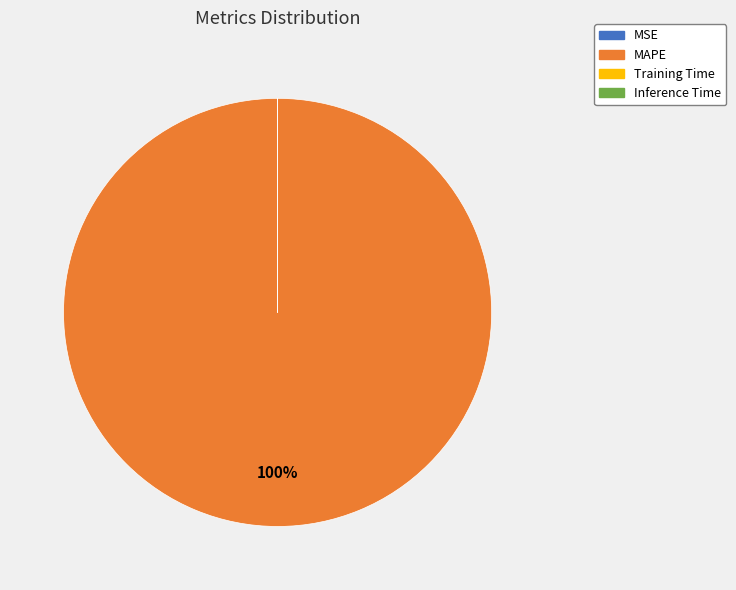

To the nearest percent, what portion does MAPE represent?

100%